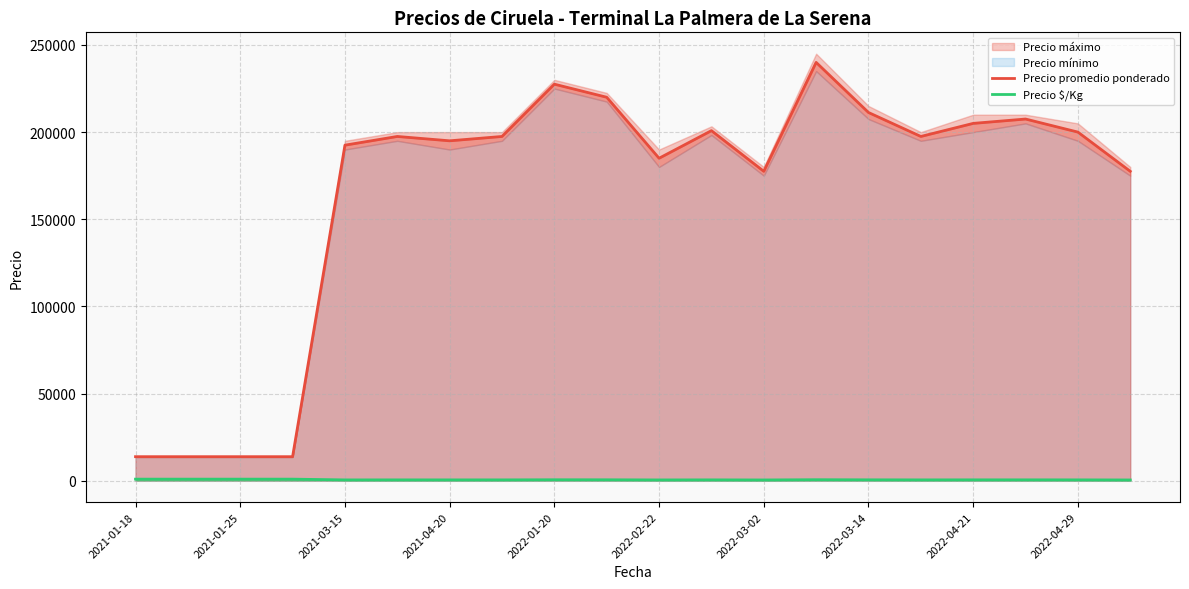

True or false: Precio promedio ponderado and Precio $/Kg intersect in this chart.

False